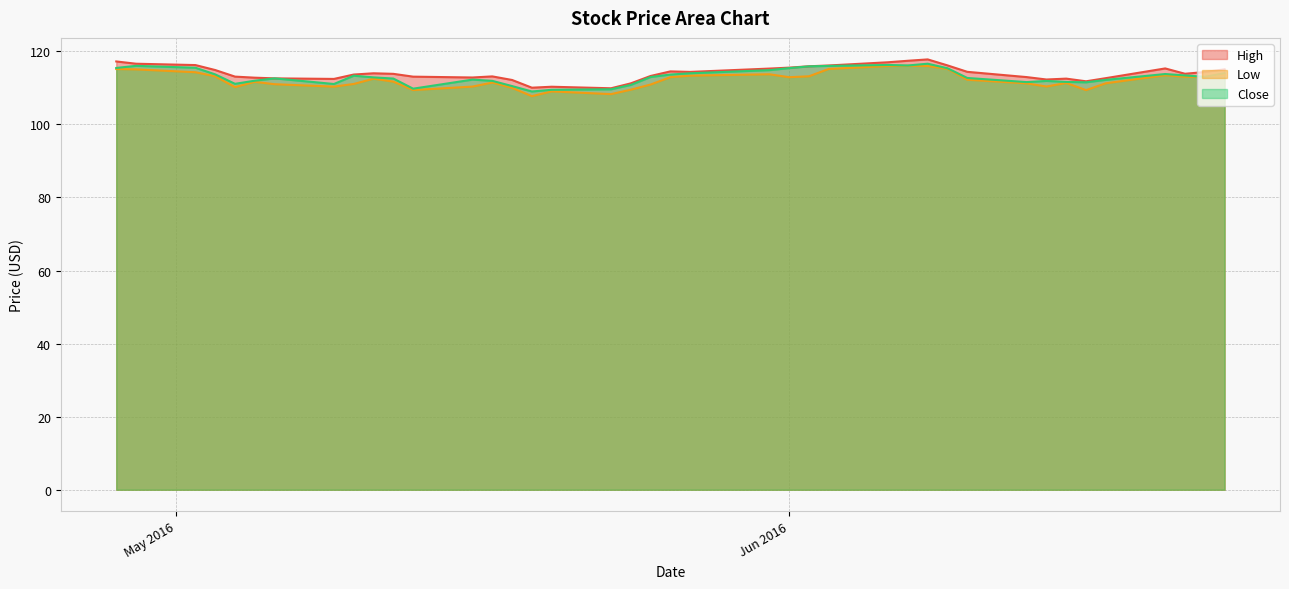

What is the difference between the highest and lowest values at 2016-05-31?

1.6